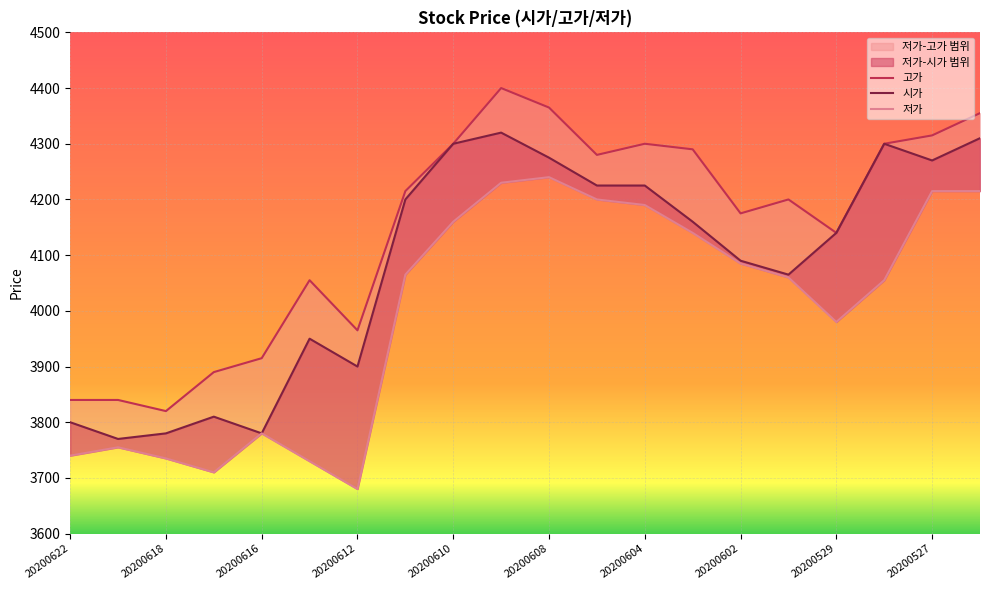

What is the difference between the 시가 values at 13 and 10?

115